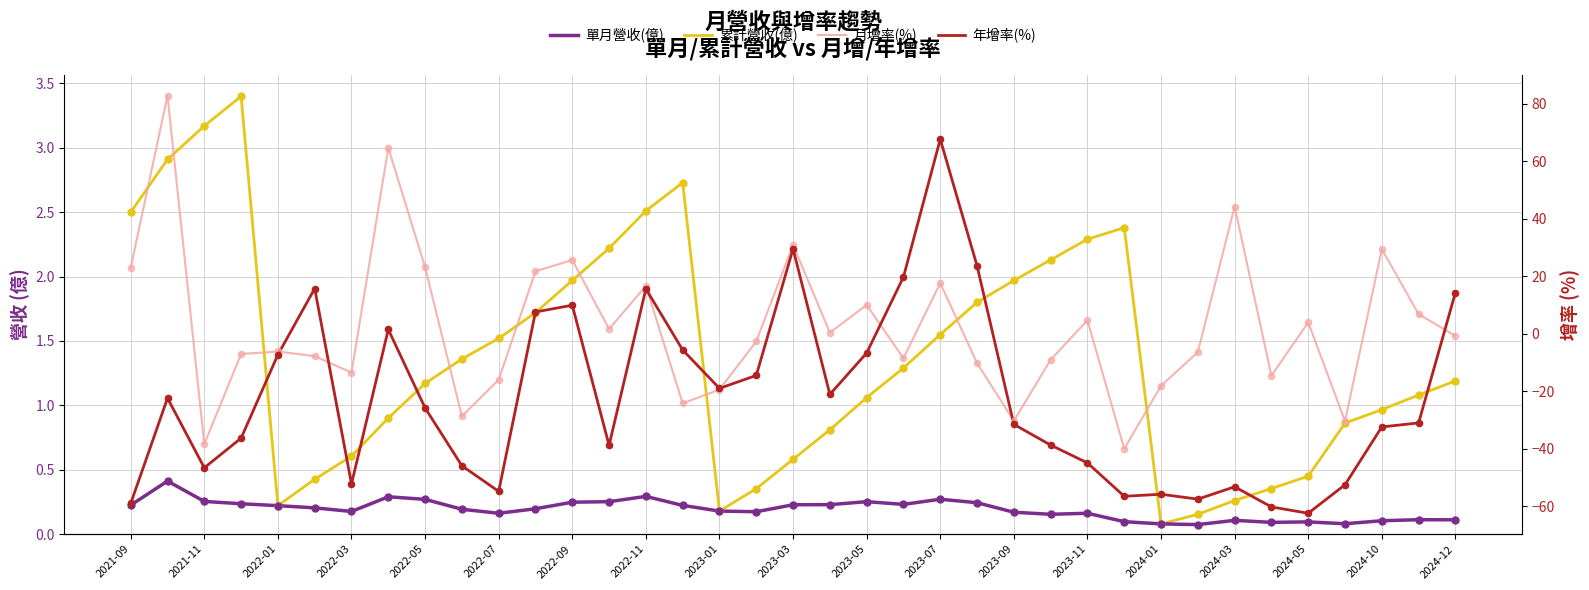

Which series contains the highest Y value?

月增率(%)